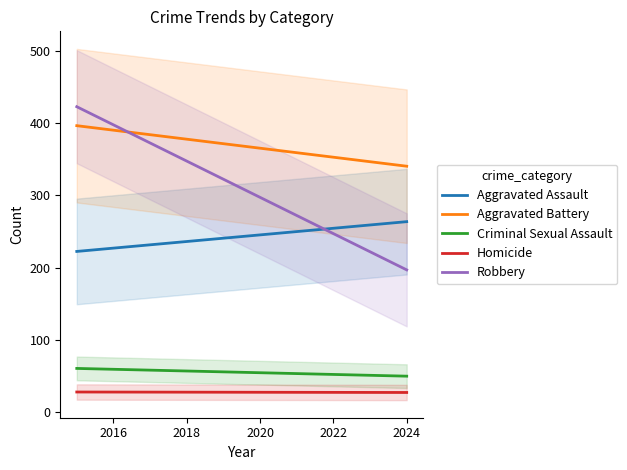

Reading right to left, list all the values displayed in this chart.

Aggravated Assault: 263.7	259.1	254.5	249.9	245.3	240.7	236.1	231.5	226.9	222.3
Aggravated Battery: 340.7	346.9	353.2	359.4	365.7	371.9	378.2	384.4	390.7	396.9
Criminal Sexual Assault: 49.1	50.3	51.5	52.7	53.9	55.1	56.3	57.5	58.7	59.9
Homicide: 26.5	26.5	26.6	26.7	26.8	26.8	26.9	27.0	27.1	27.1
Robbery: 196.7	221.9	247.1	272.2	297.4	322.6	347.8	372.9	398.1	423.3